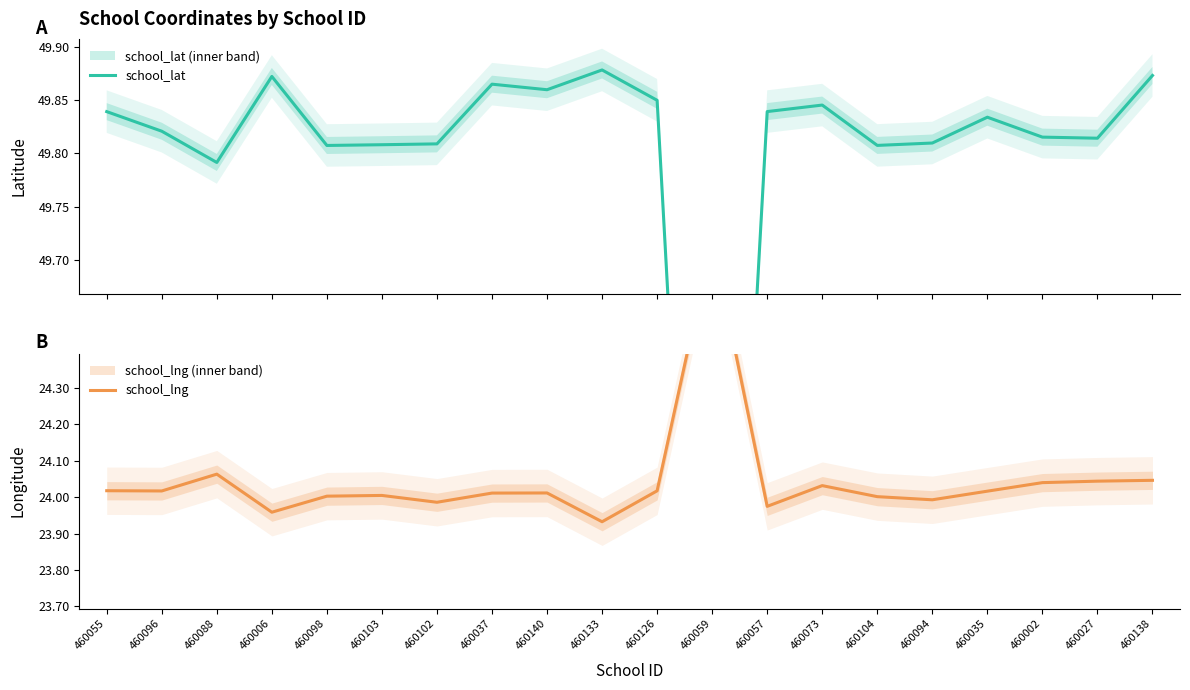

True or false: school_lat and school_lng cross at least once.

False